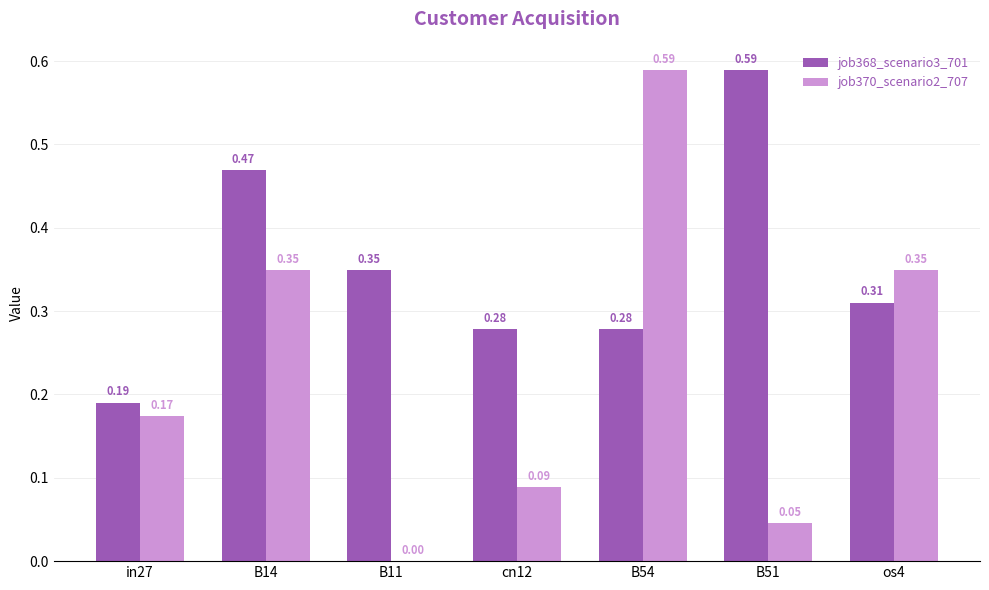

Is the value of job370_scenario2_707 at in27 greater than the value of job368_scenario3_701 at in27?

No